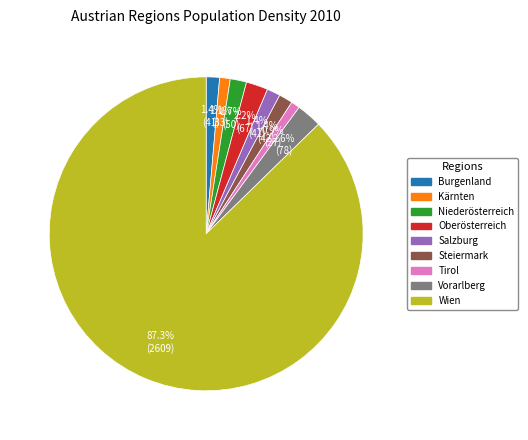

How many segments does this pie chart have?

9